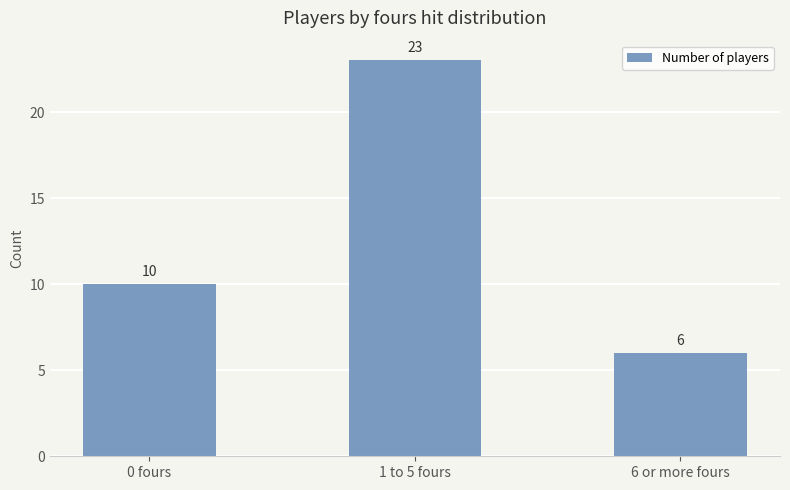

What is the change in value from 0 fours to 1 to 5 fours?

+13